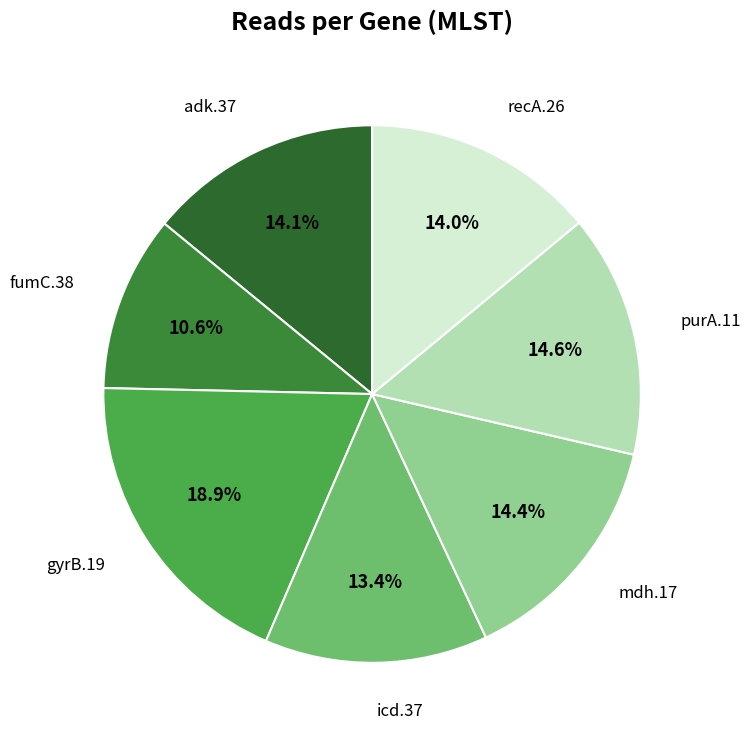

To the nearest percent, what portion does mdh.17 represent?

14%